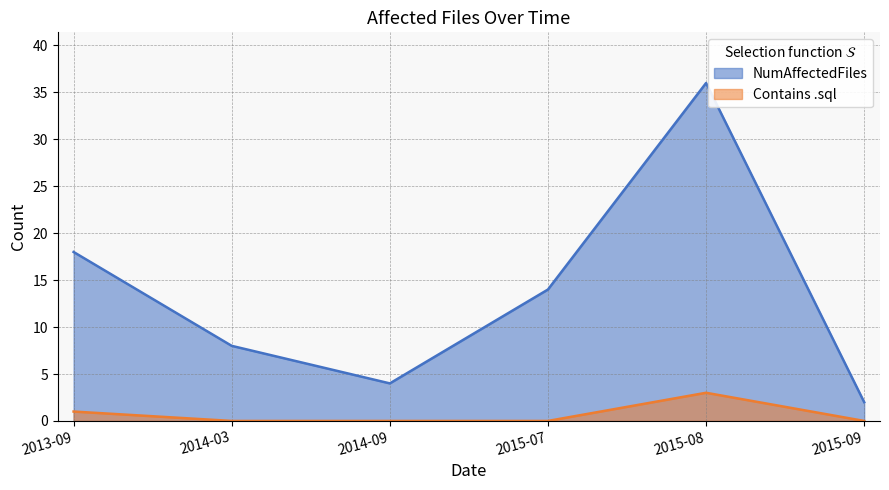

What is the average value of the Contains .sql series?

1